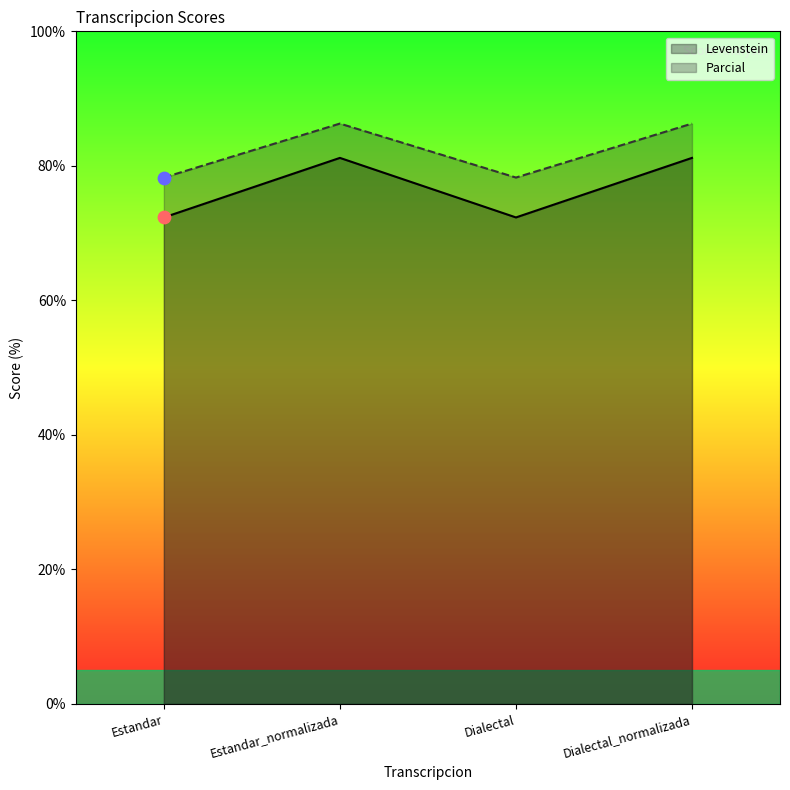

Which series reaches the maximum Y coordinate?

Parcial